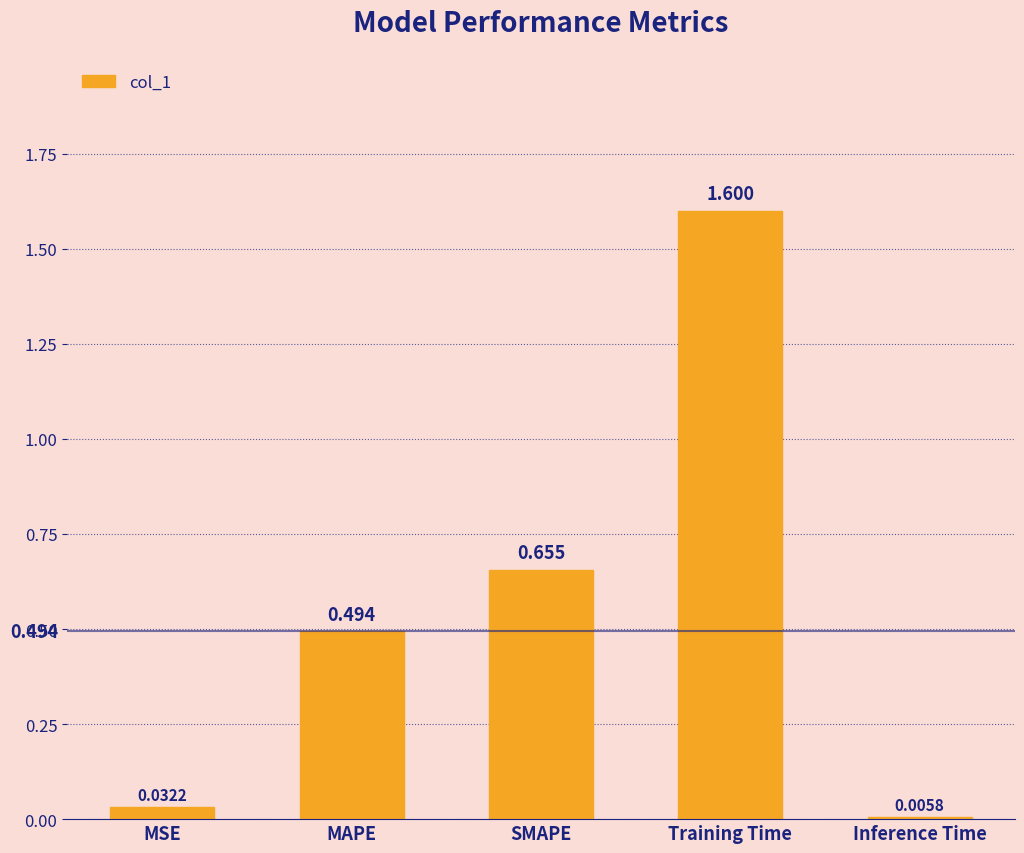

Which label corresponds to the largest value in the chart?

Training Time